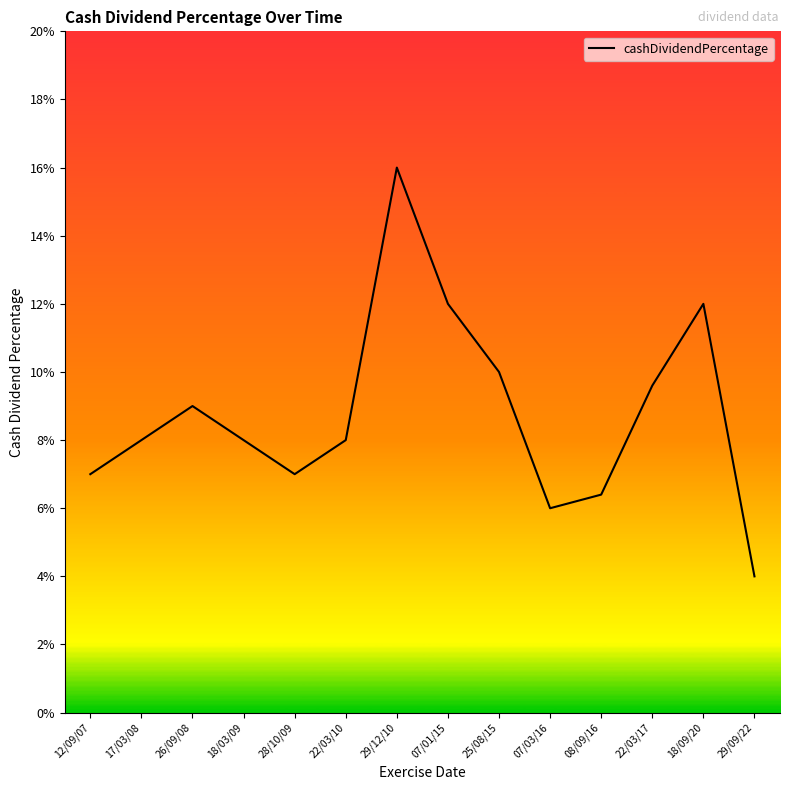

True or false: the data has more than 1 interior local peaks.

True